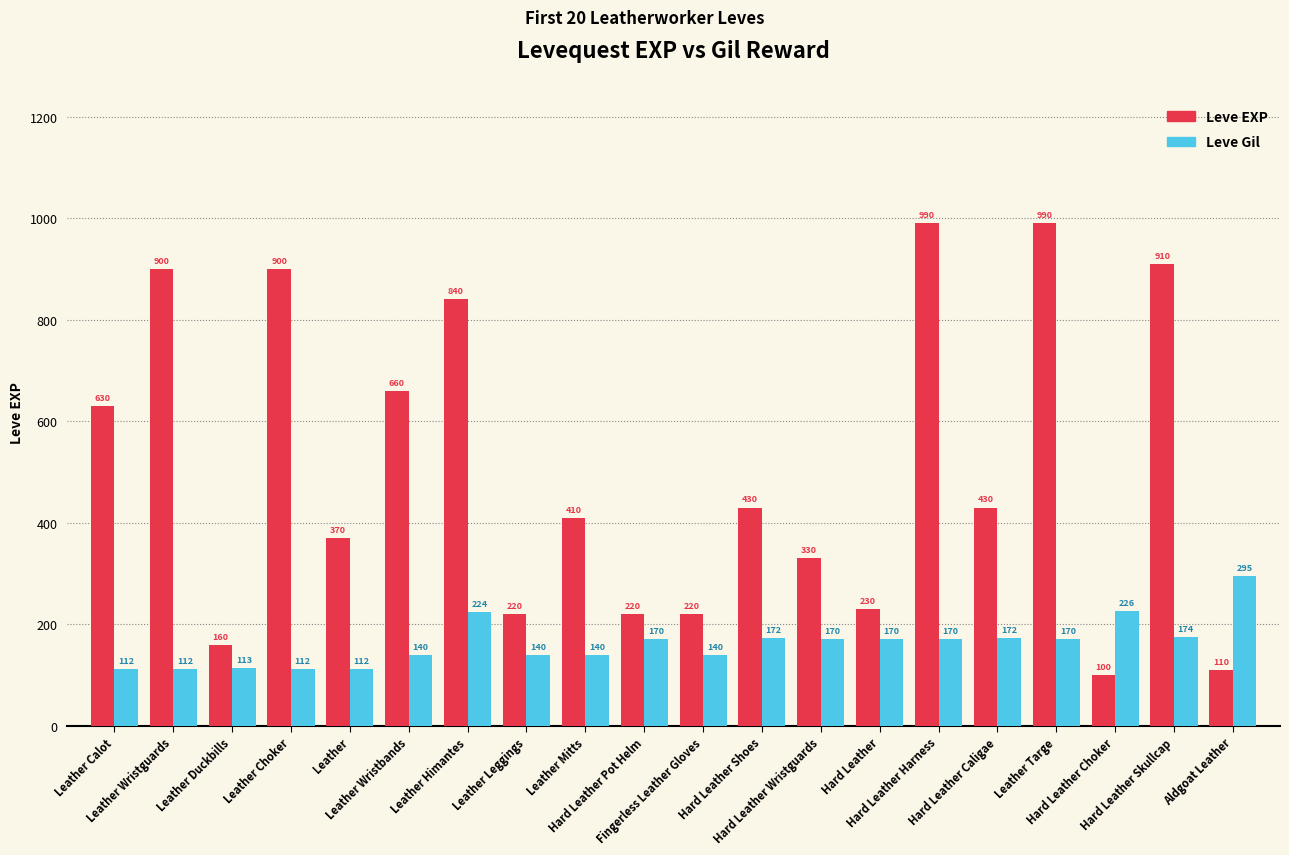

How many bars are there in each group?

2